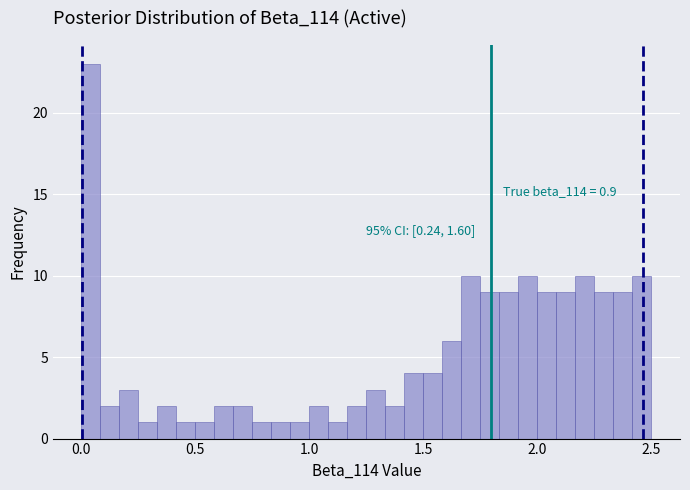

Read against the x-axis, roughly where is the centre of the tallest bar?

0.05